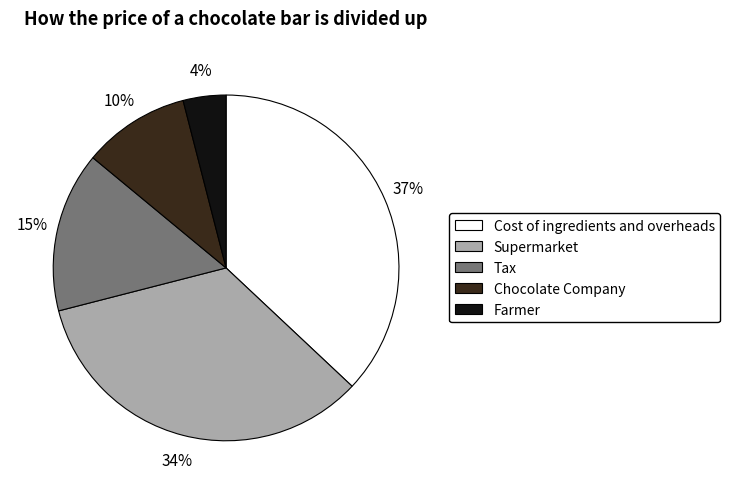

Is there any slice that represents more than half of the pie?

No